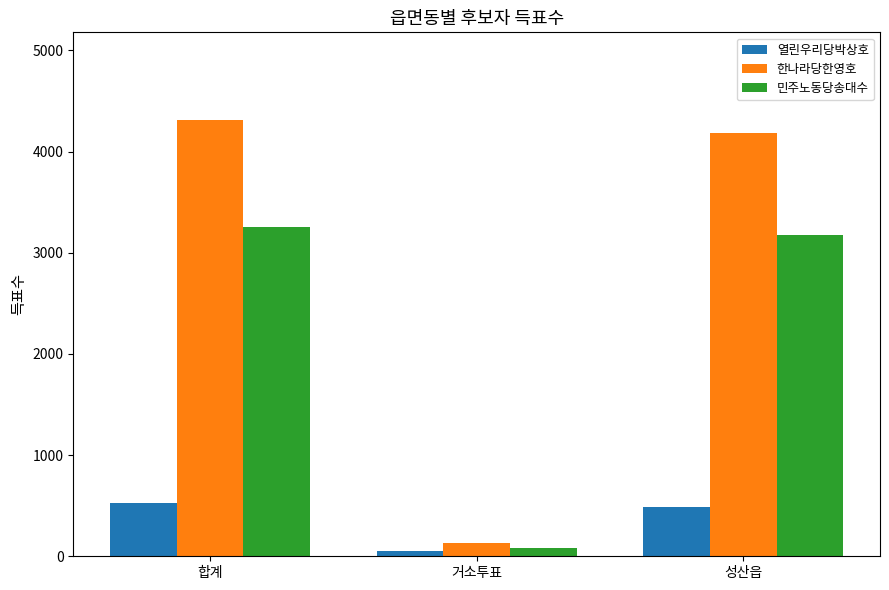

Rank the categories by 한나라당한영호 value from lowest to highest.

거소투표, 성산읍, 합계